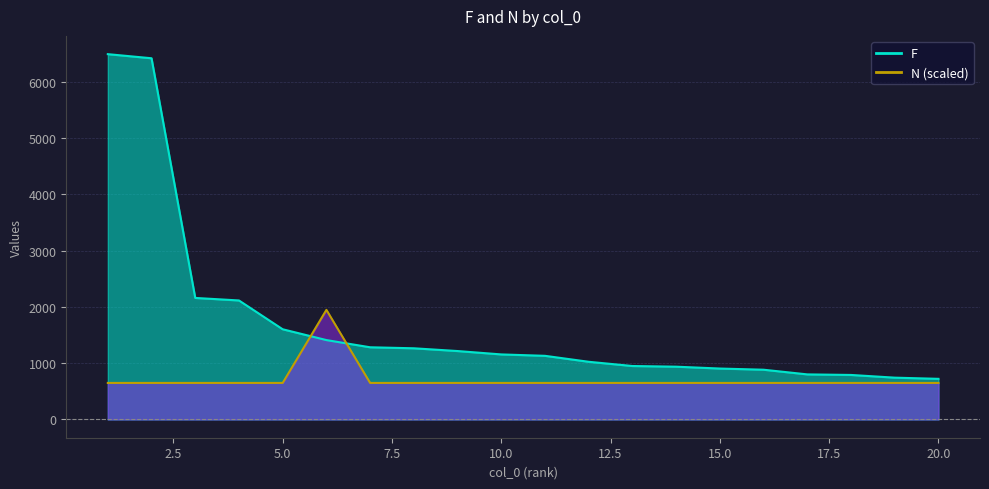

Where is F nearest to the value 3607?

3